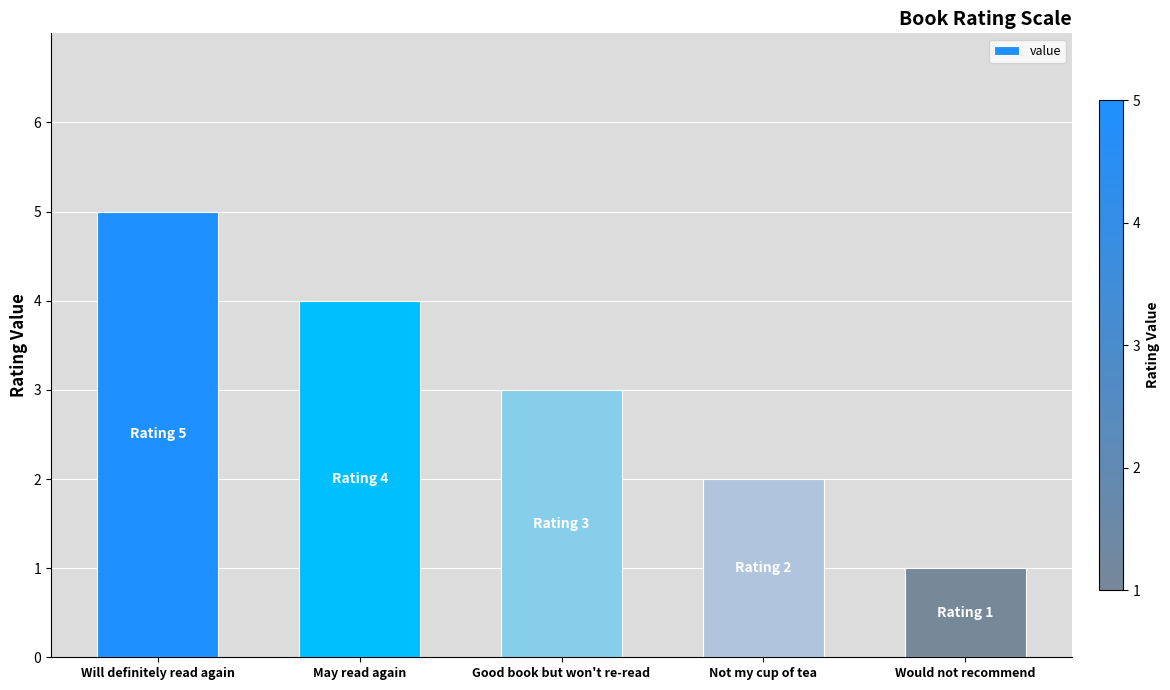

At which category does the chart reach its minimum across all series?

Would not recommend